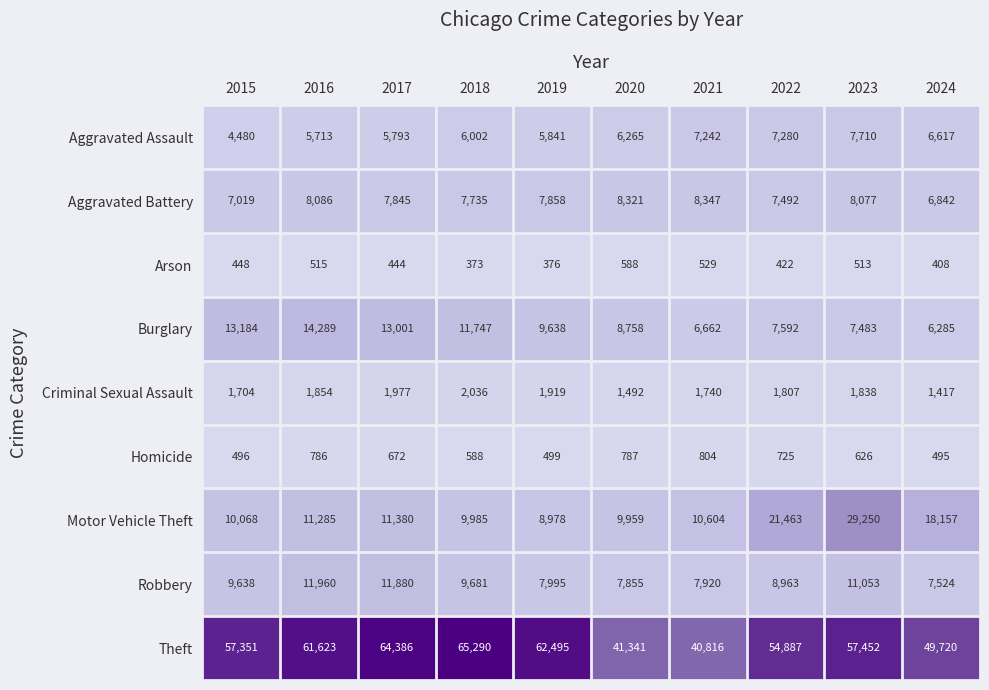

Where is Aggravated Assault nearest to the value 6095?

2018